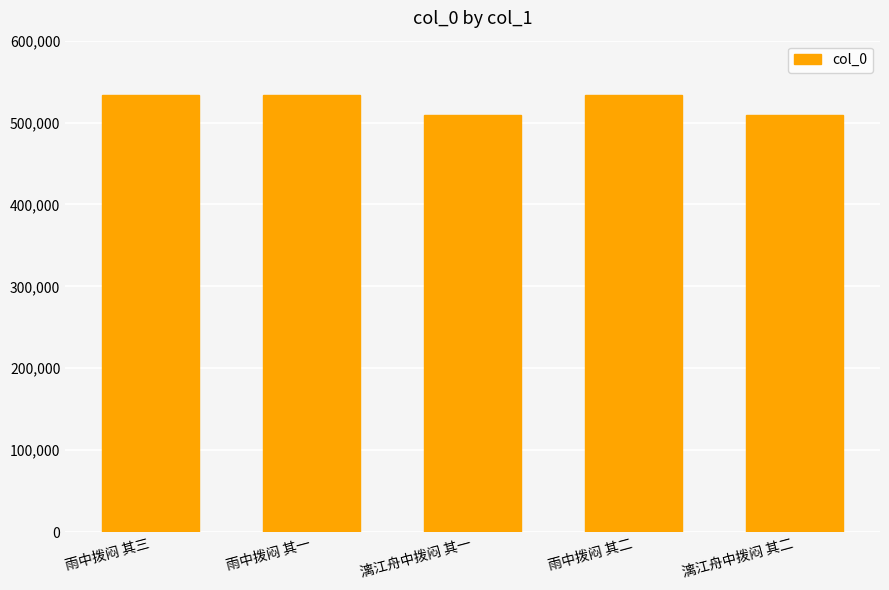

What is the maximum value shown in the chart?

534218